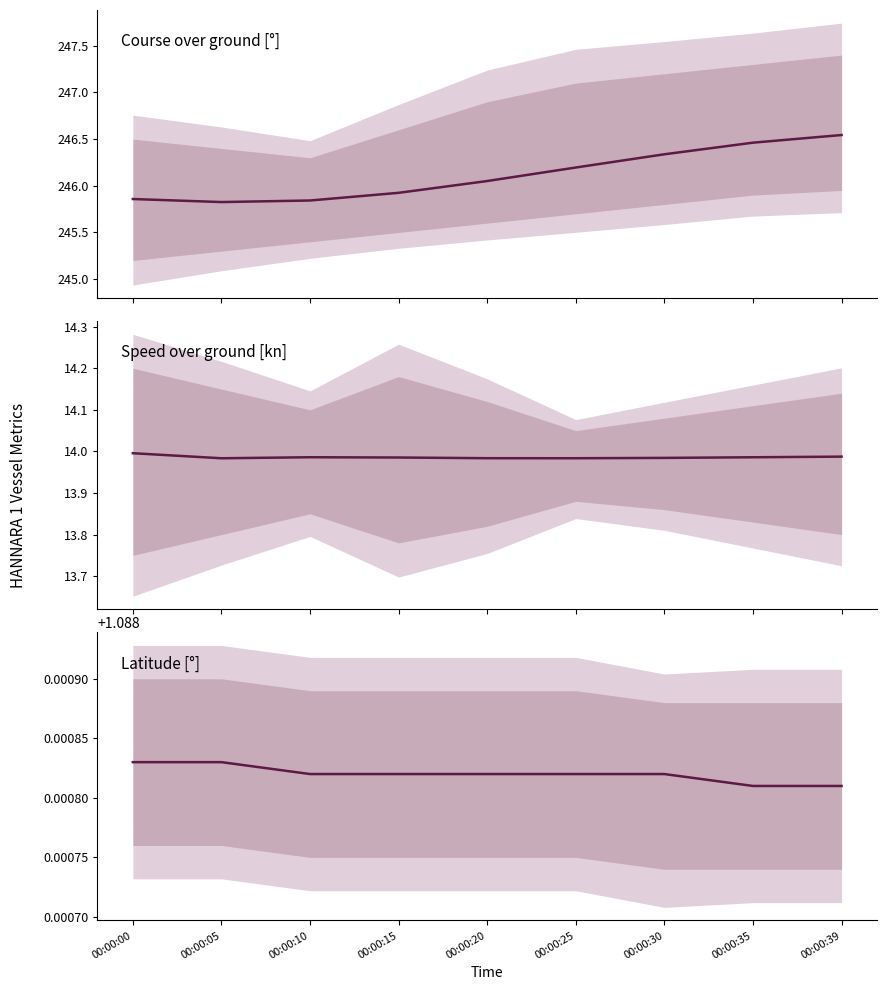

List the series in order of their peak value, highest first.

Course over ground, Speed over ground, Latitude